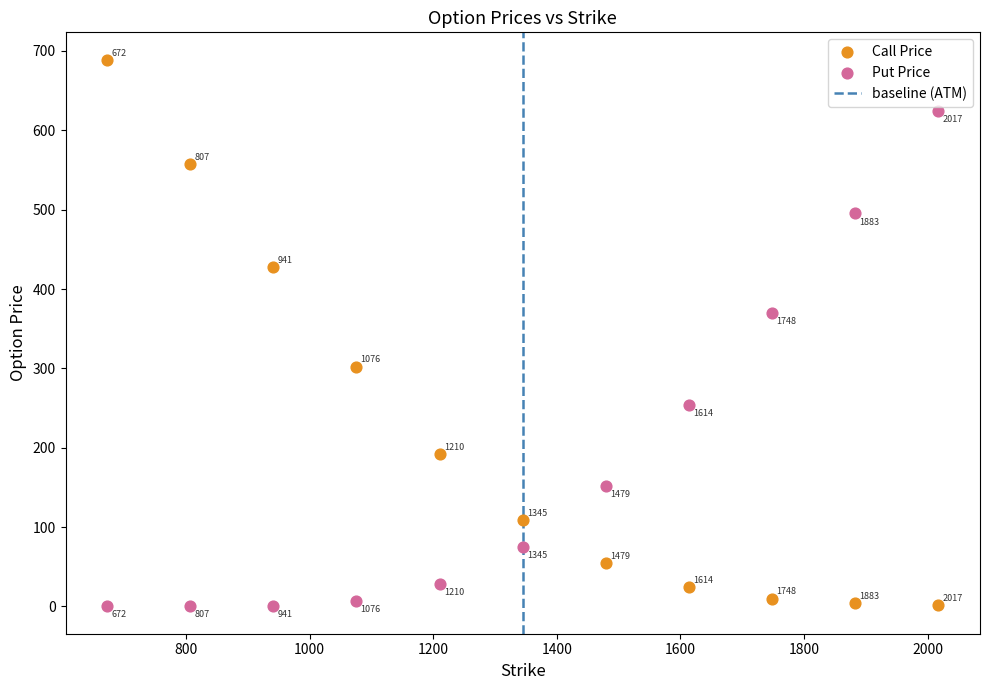

What is the X range (max minus min) for the scatter plot?

1344.9